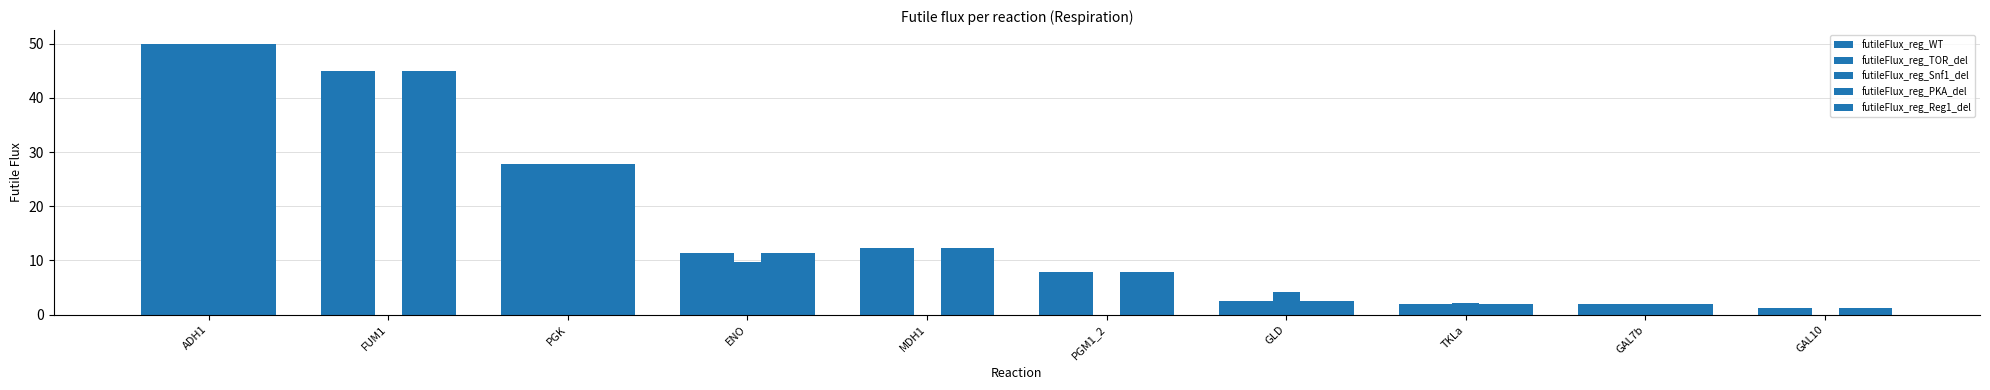

Rank the series at ADH1 from lowest to highest value.

futileFlux_reg_WT, futileFlux_reg_TOR_del, futileFlux_reg_Snf1_del, futileFlux_reg_PKA_del, futileFlux_reg_Reg1_del